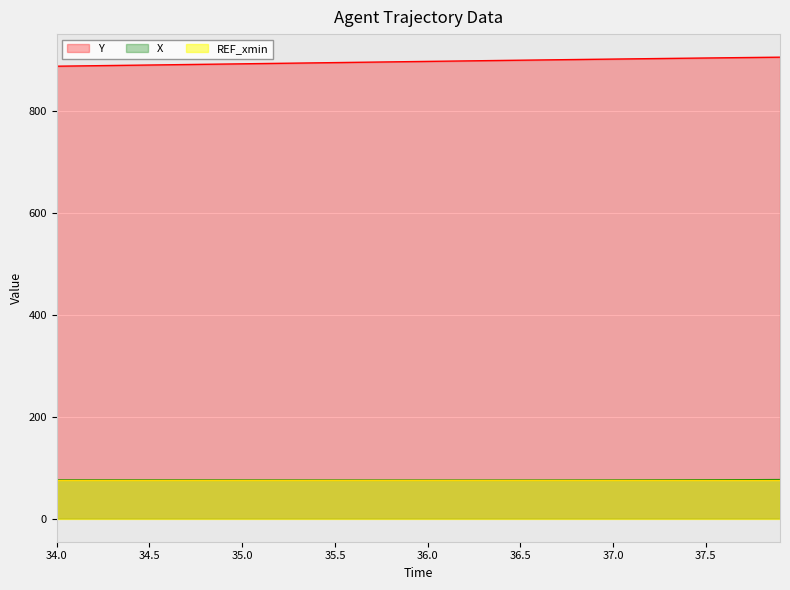

True or false: X and Y intersect in this chart.

False